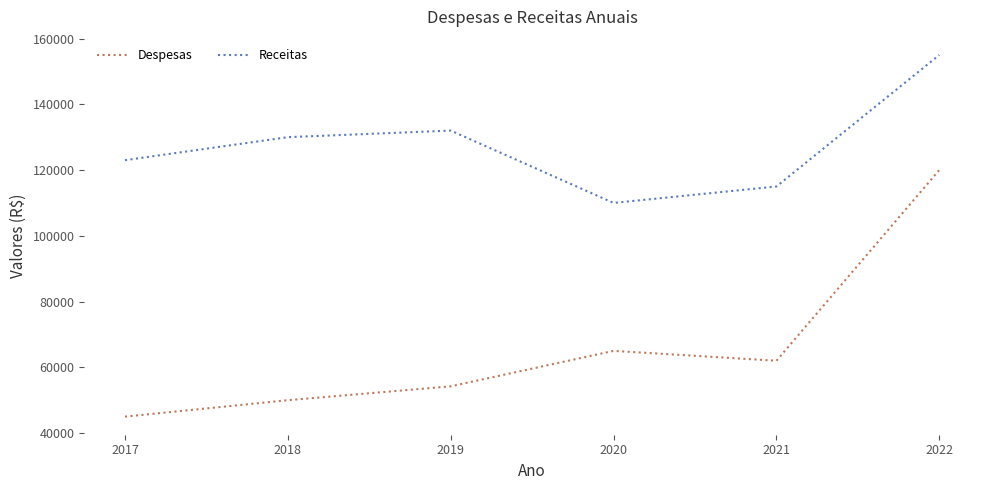

What is the sum of all Receitas values?

765000